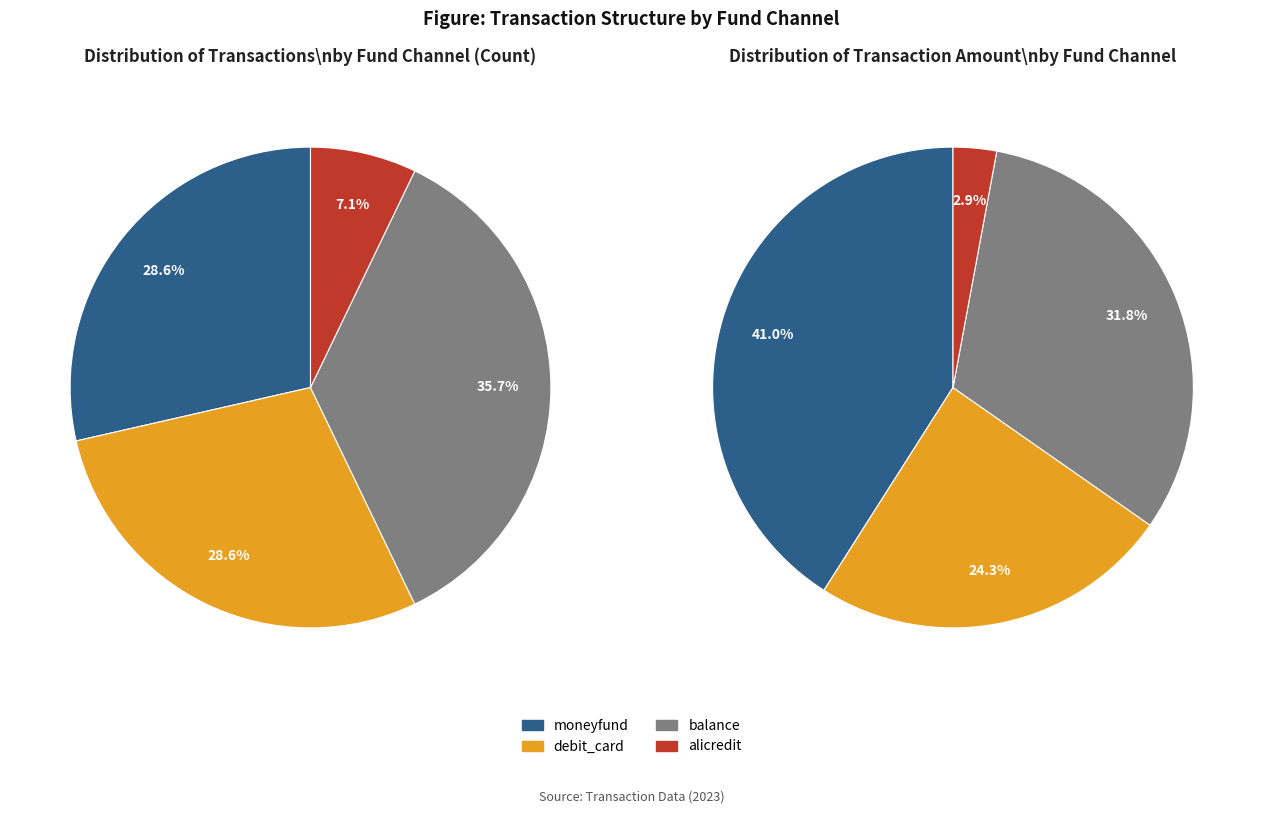

To the nearest percent, what is the combined percentage of debit_card and moneyfund?

57%